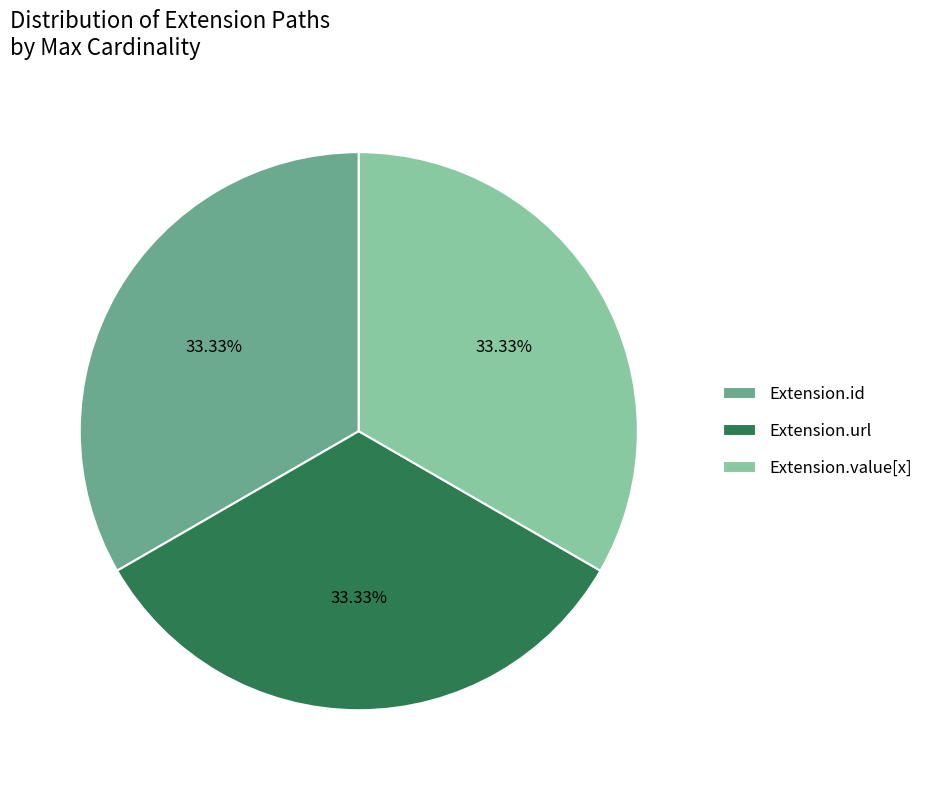

What portion of the pie excludes Extension.value[x]?

66.7%